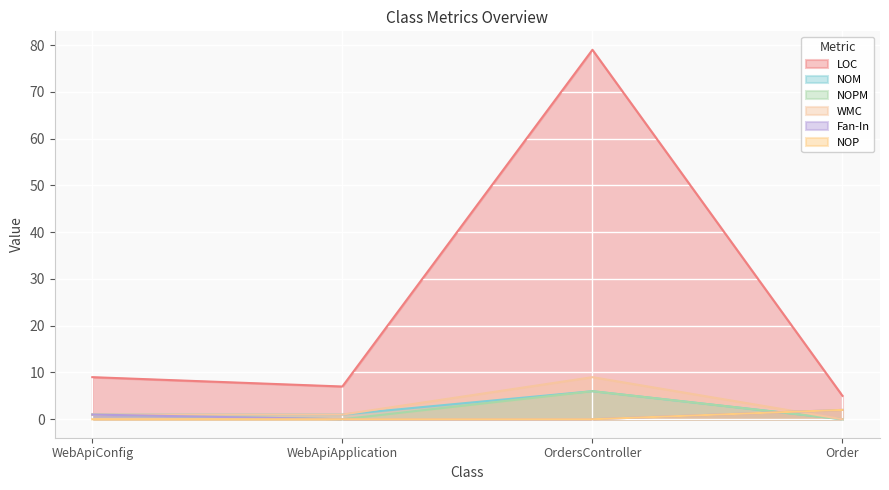

What position from the right is WebApiConfig?

4